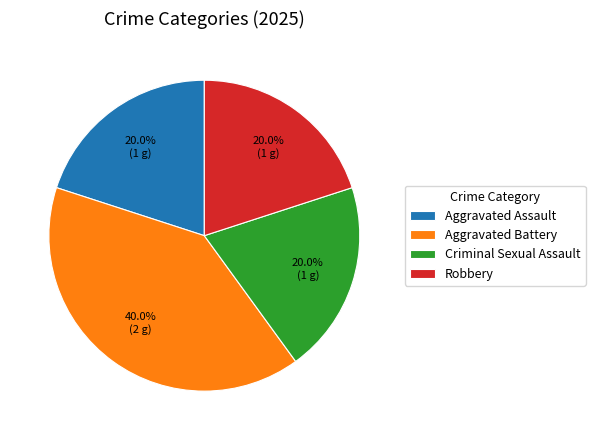

Approximately how many times larger is the value at Criminal Sexual Assault compared to Aggravated Assault?

1.0